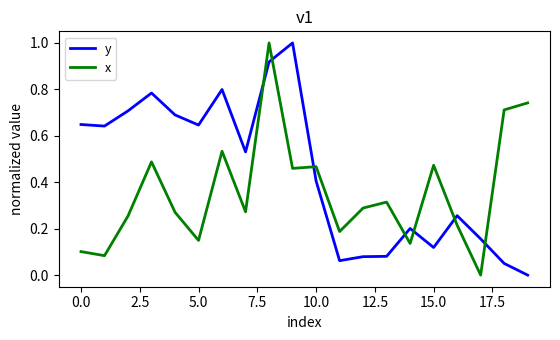

List the series in order of their overall mean, lowest first.

x, y